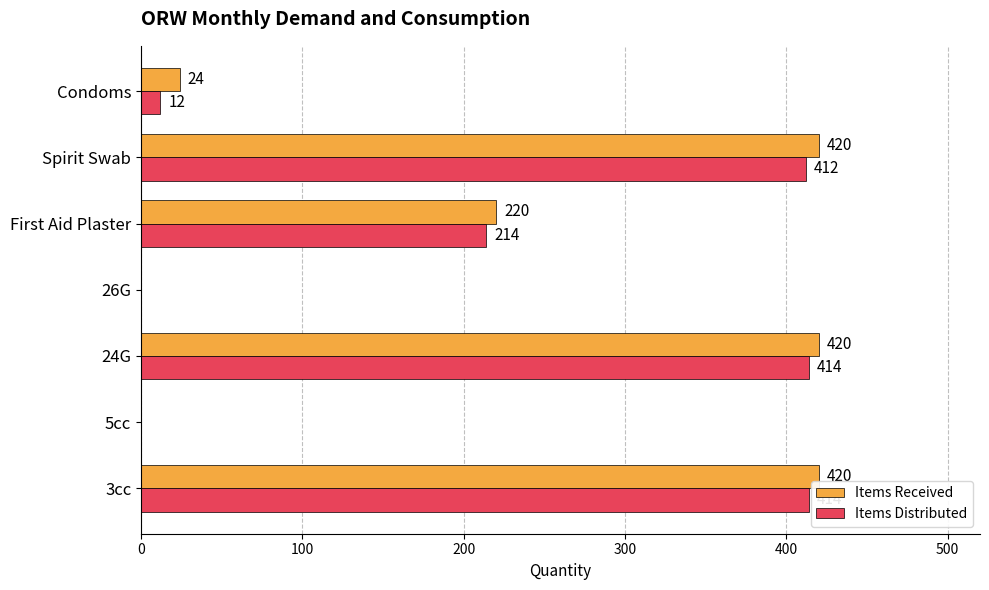

What is the greatest value displayed?

420